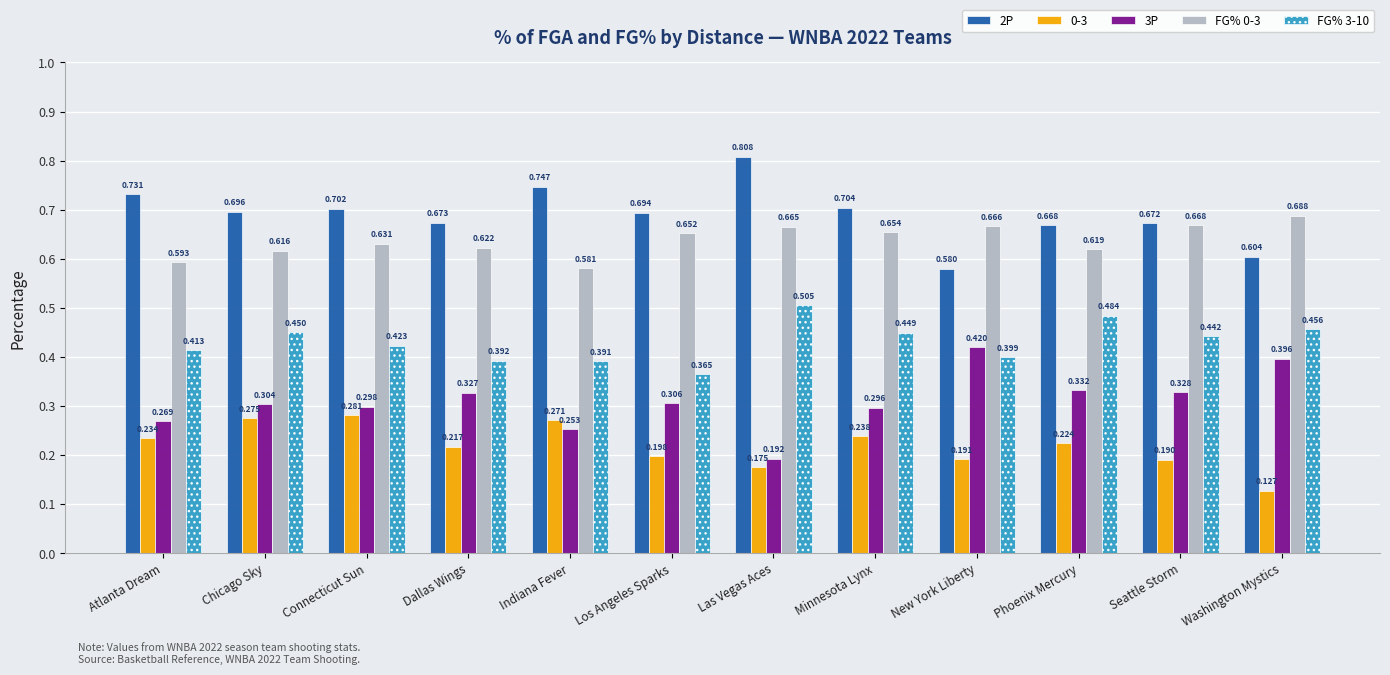

At which category does the chart reach its minimum across all series?

Washington Mystics